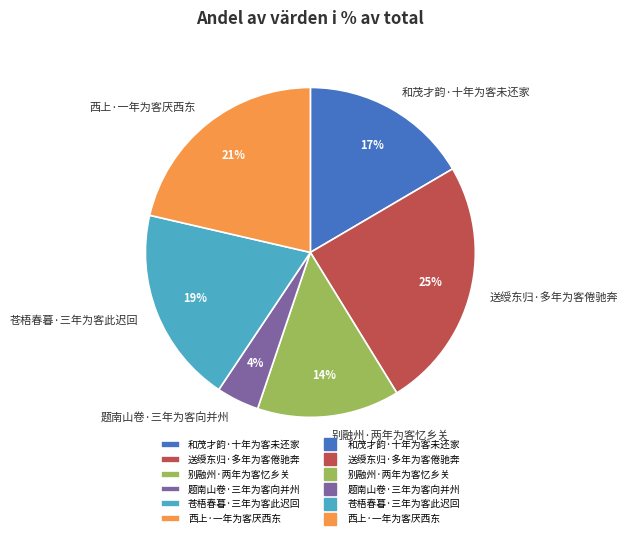

Approximately how many times larger is the value at 别融州·两年为客忆乡关 compared to 苍梧春暮·三年为客此迟回?

0.7